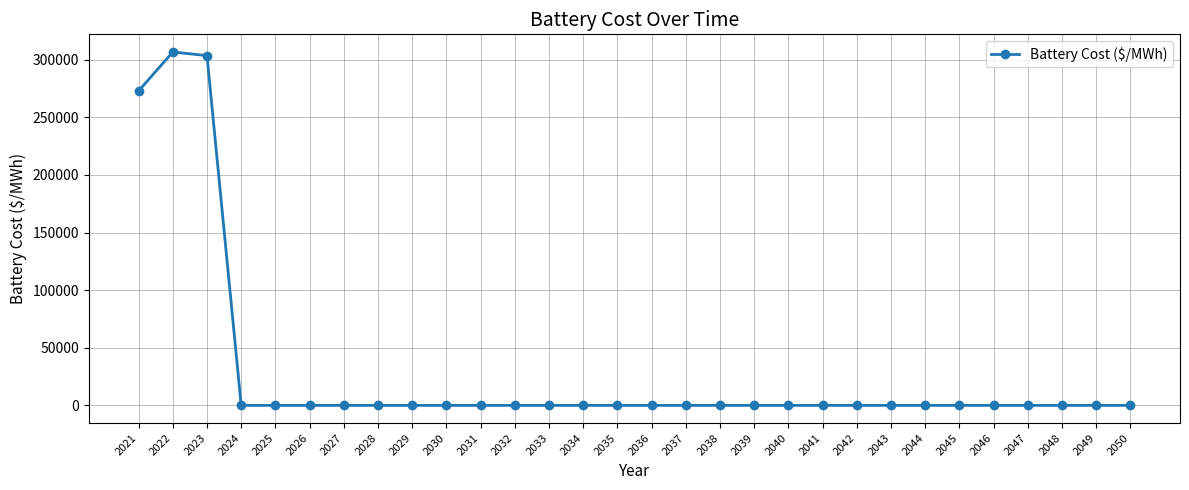

How many data points does each series have?

30